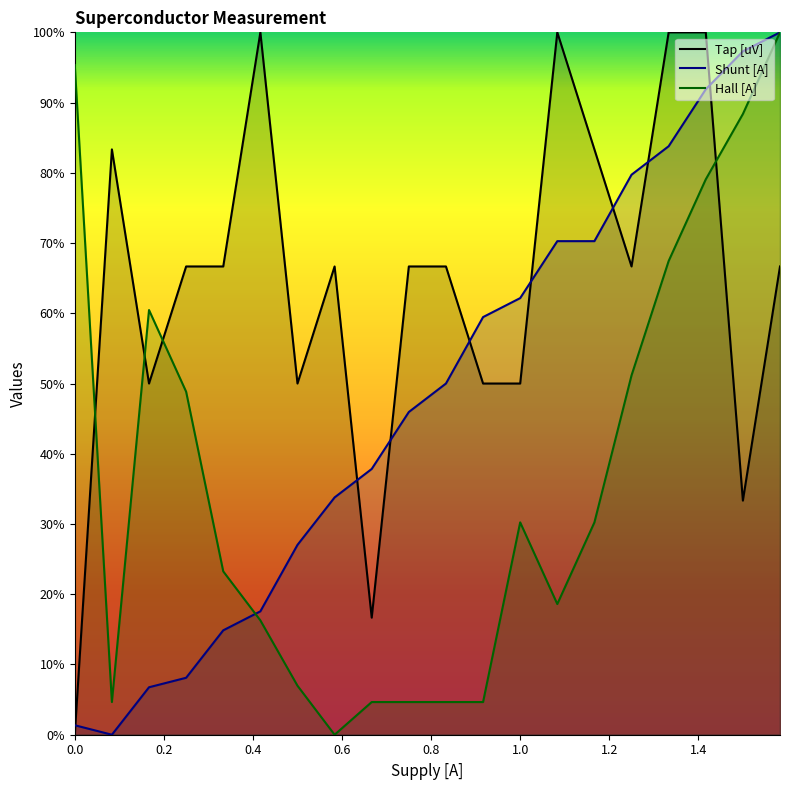

The value of Shunt [A] at 0.8 is 2.2. True or false?

False